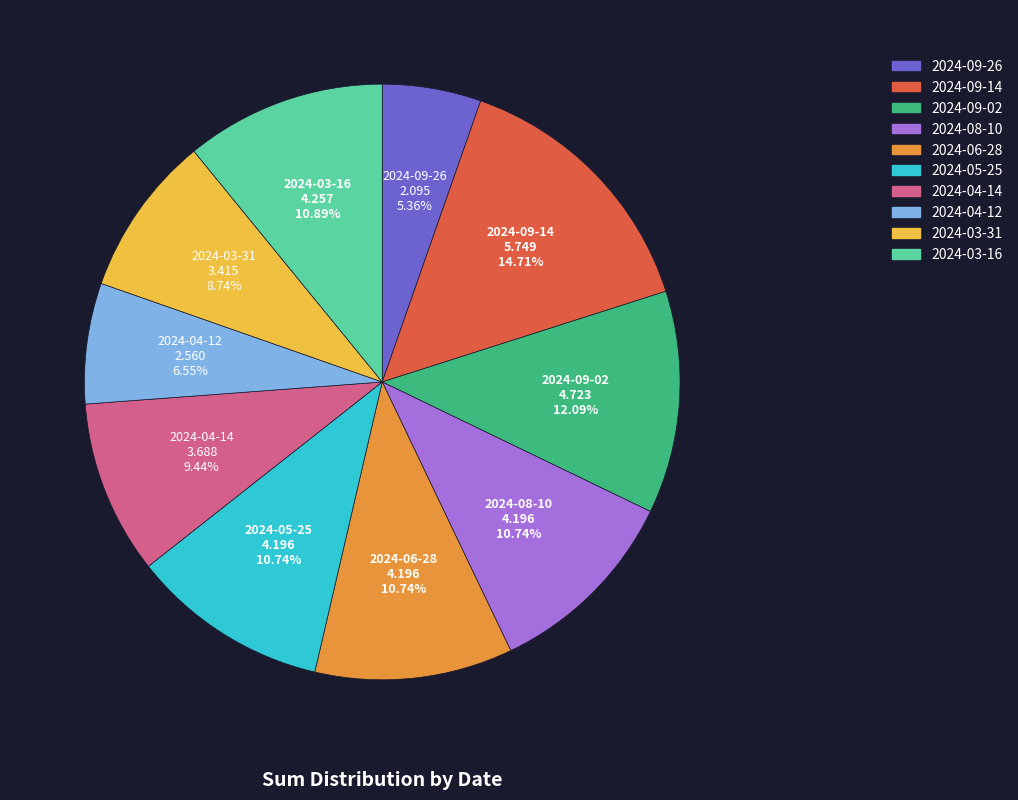

Is 2024-09-14 the majority of the pie?

No